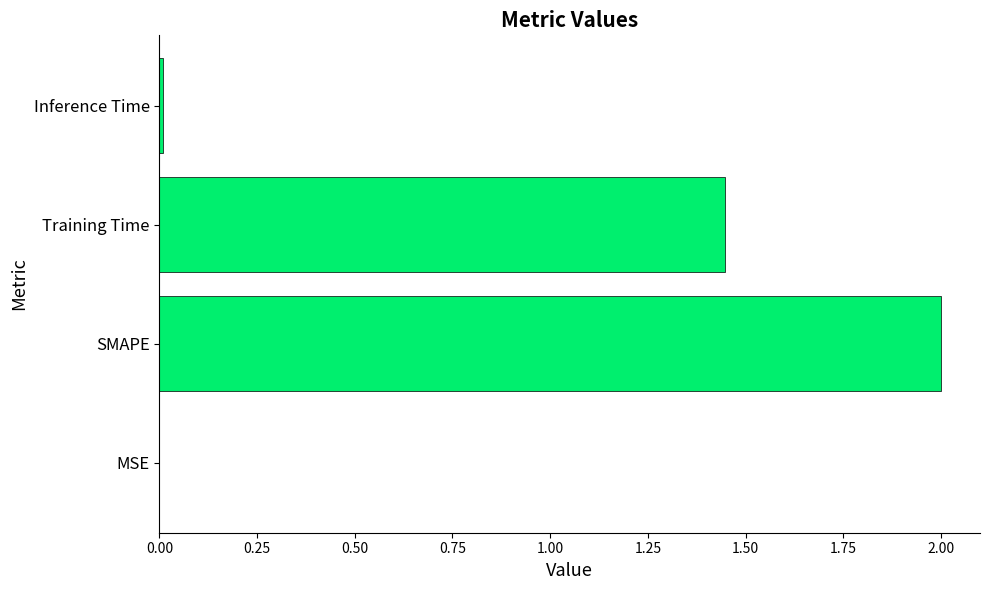

At which label is the value closest to 1?

Training Time